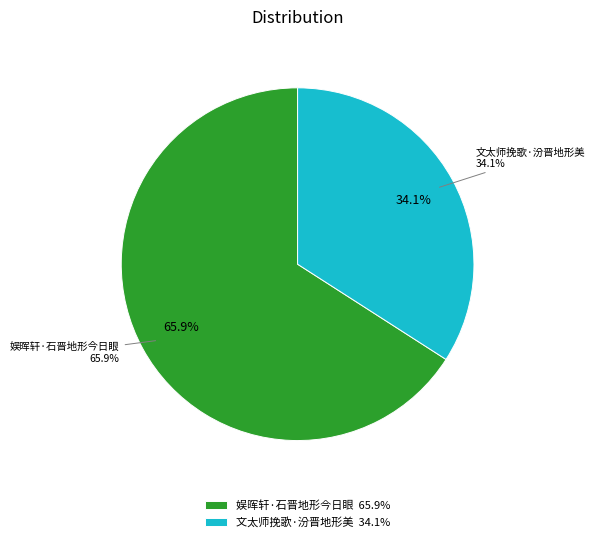

The 文太师挽歌·汾晋地形美 slice represents 48% of the pie. True or false?

False